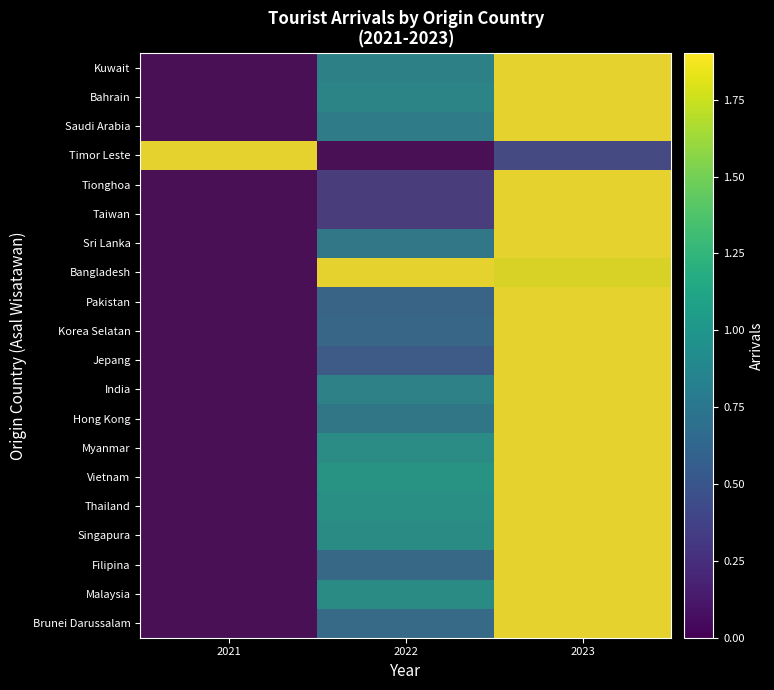

Is it true that Bahrain equals 0.0 at 2021?

True